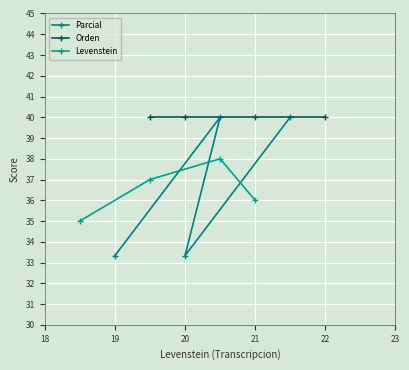

What value does the Levenstein series have at 18?

35.0